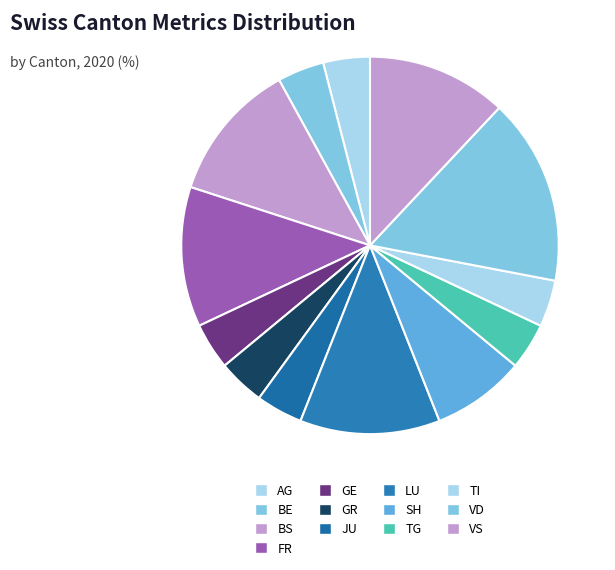

Count the number of slices in the pie.

13